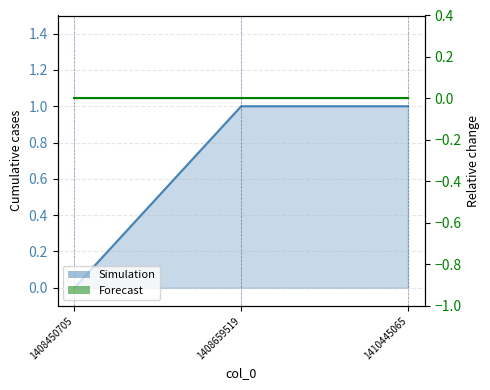

List the labels in order of value, largest first.

1408659519, 1410445065, 1408450705